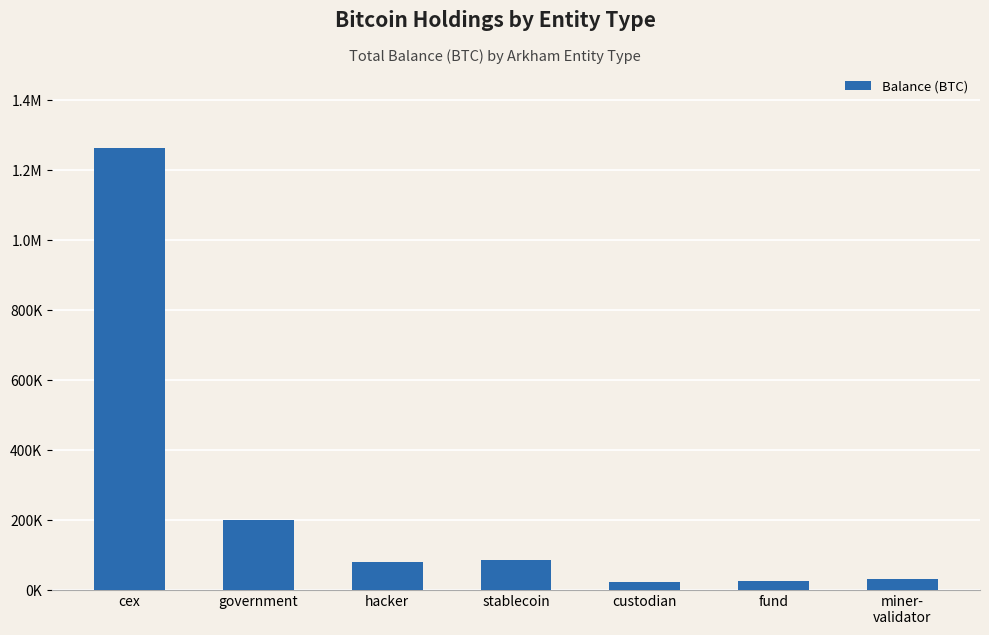

What is the change in value from custodian to fund?

+1026.8